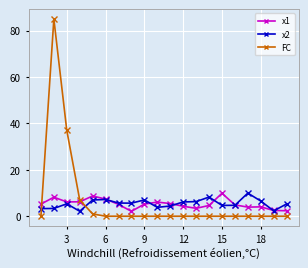

Which series has the widest spread of values?

FC